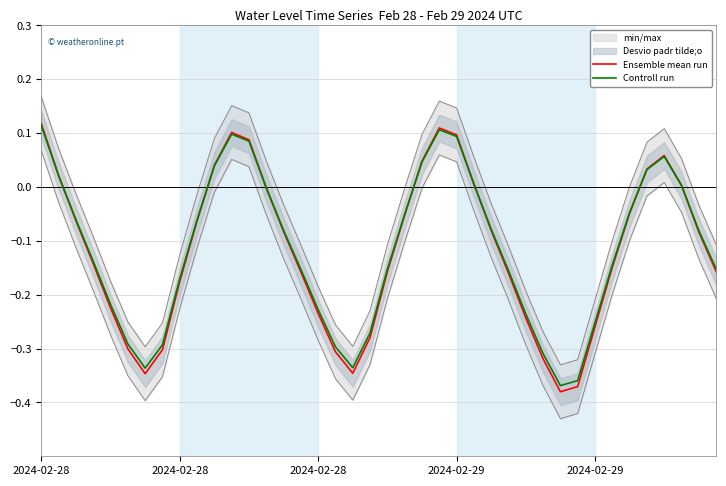

What is the maximum value for Controll run?

0.1